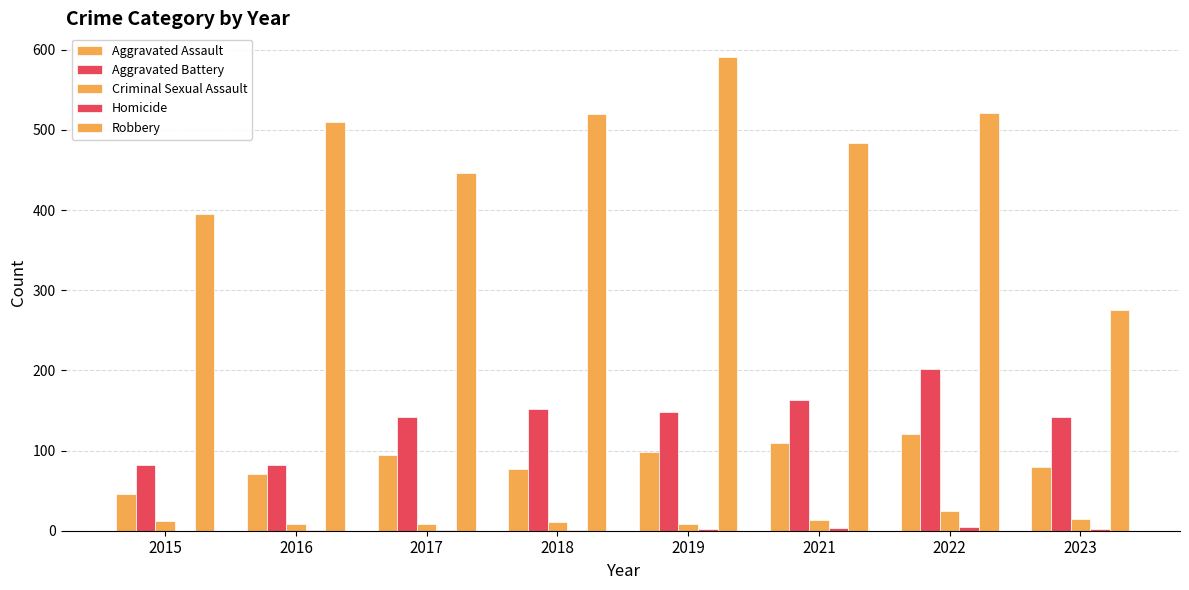

At which label is Homicide closest to 2?

2019